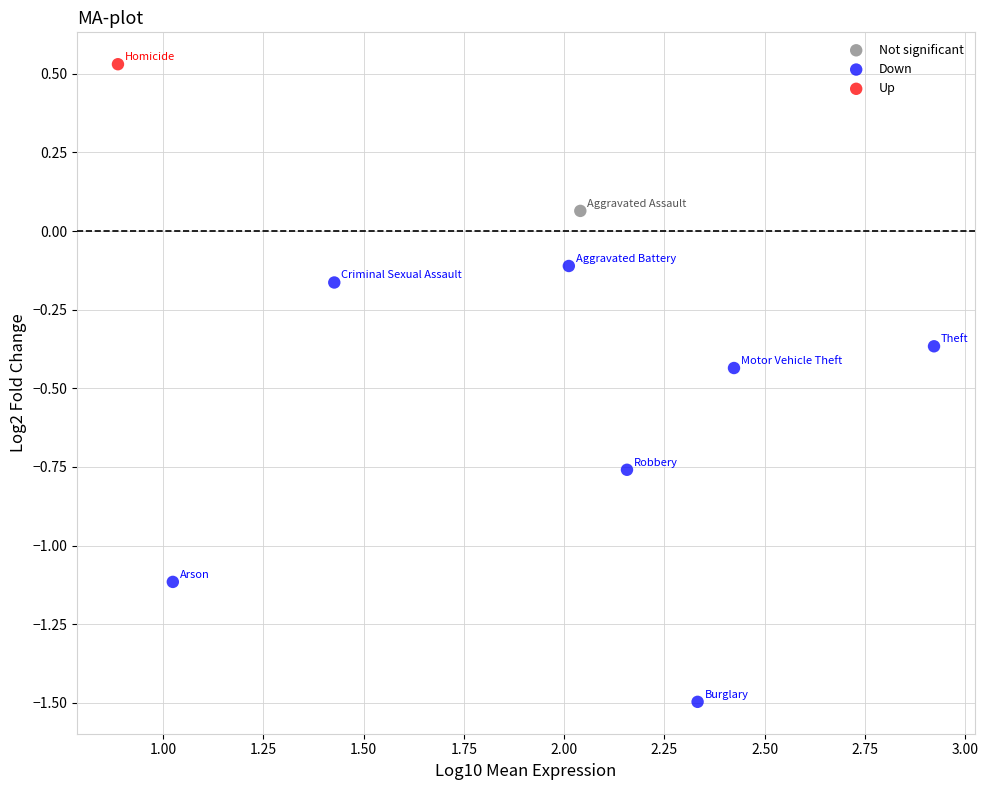

What are all the series names shown in the legend?

Not significant, Down, Up